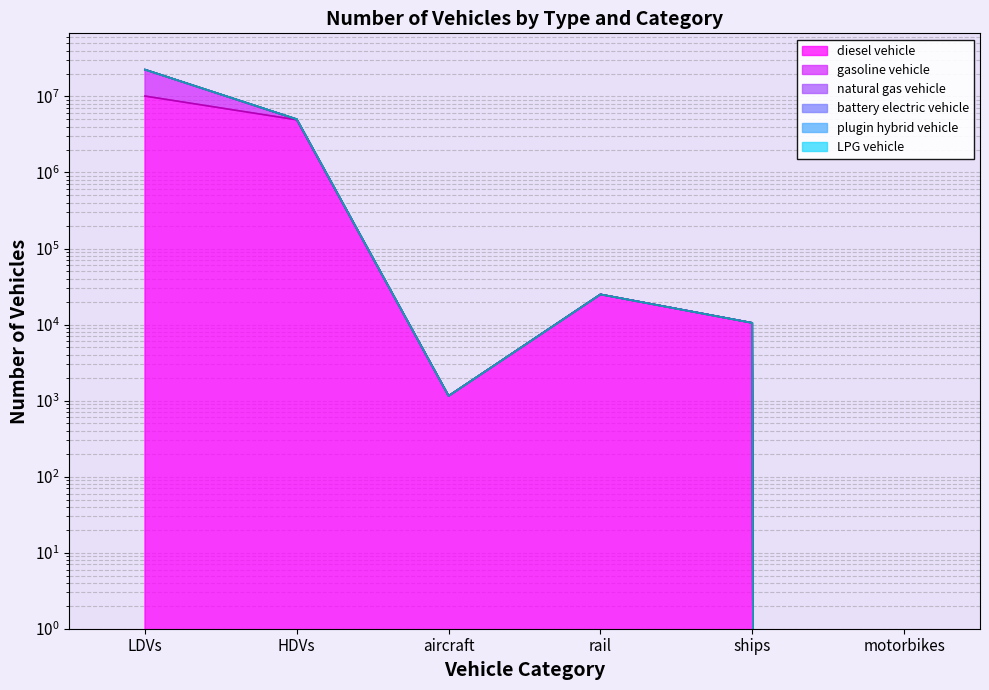

At which label does battery electric vehicle first exceed 24937?

LDVs